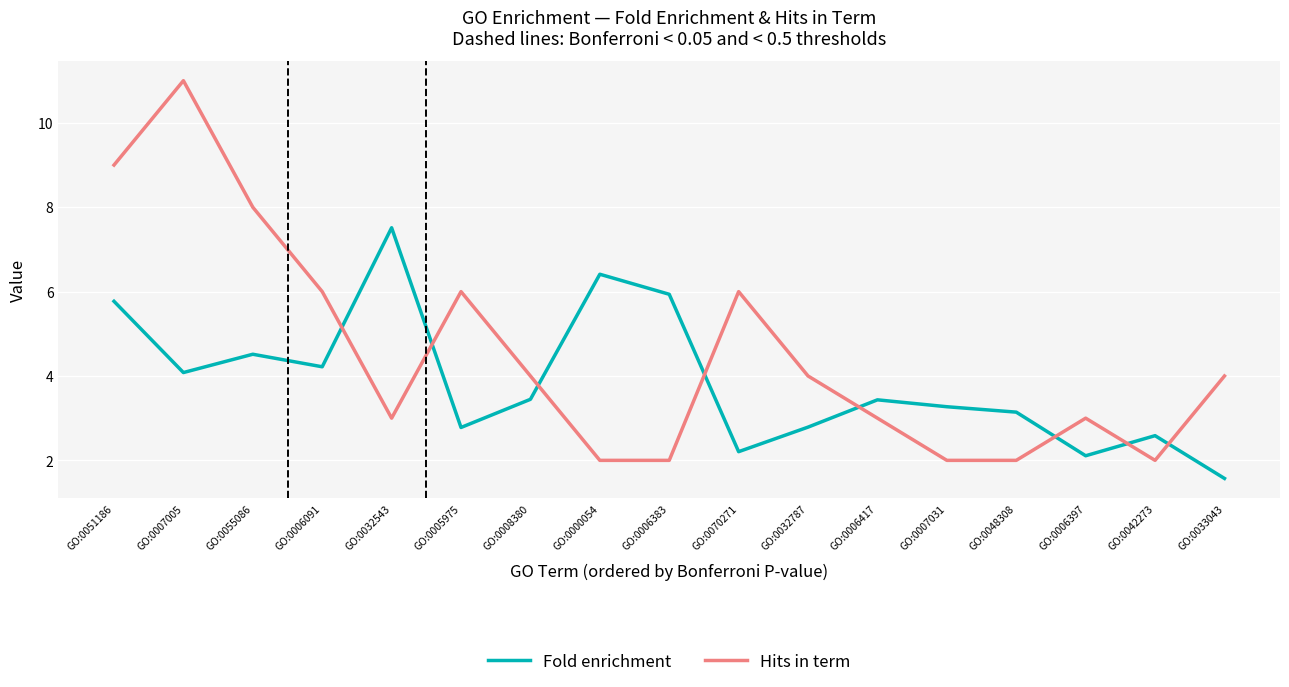

Where do Hits in term and Fold enrichment first cross each other?

GO:0006091 and GO:0032543